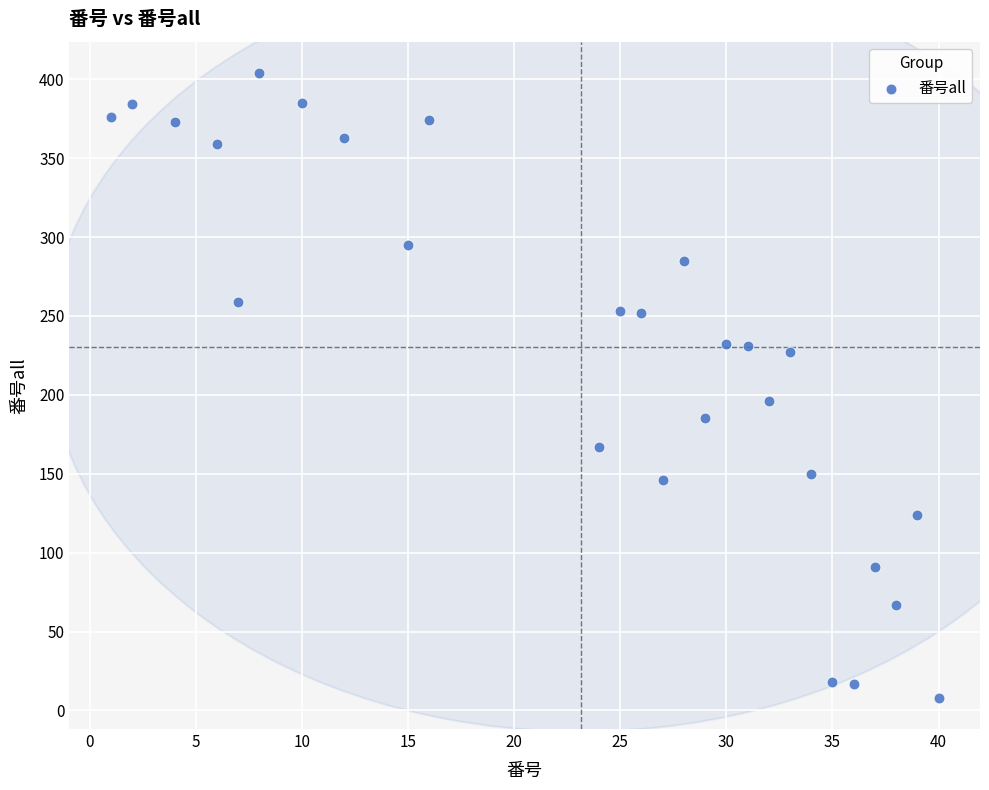

What is the range of Y values (max minus min)?

396